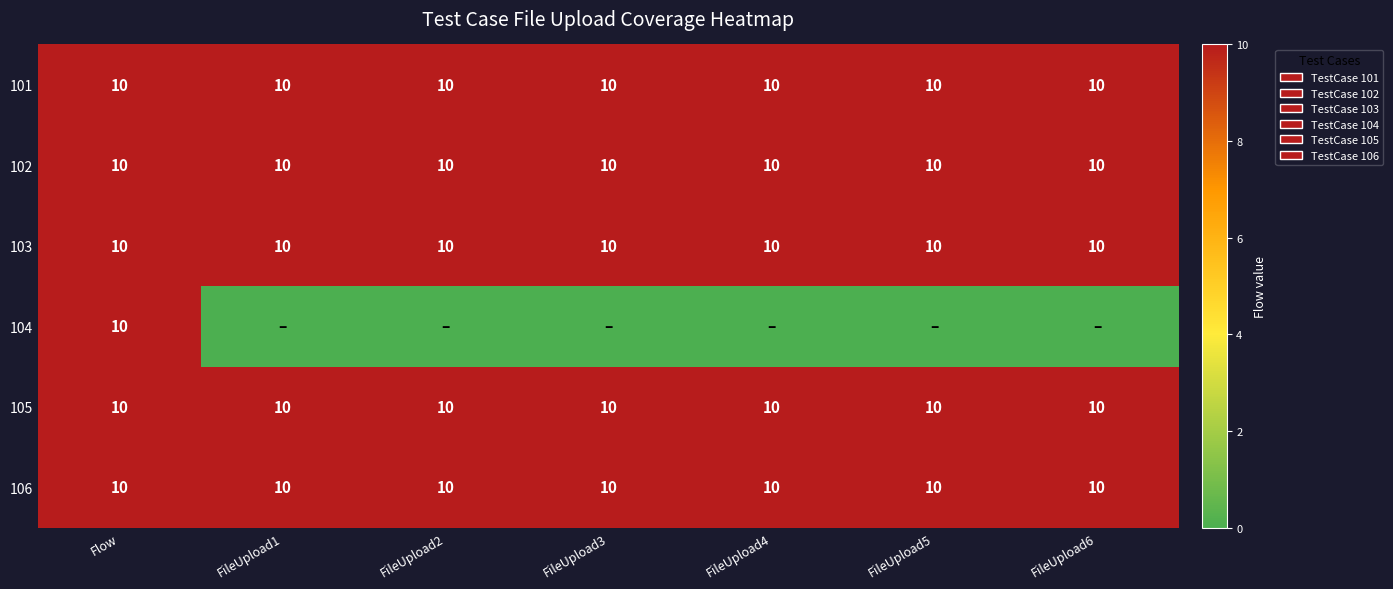

The 102 series shows 10 at FileUpload5. True or false?

True